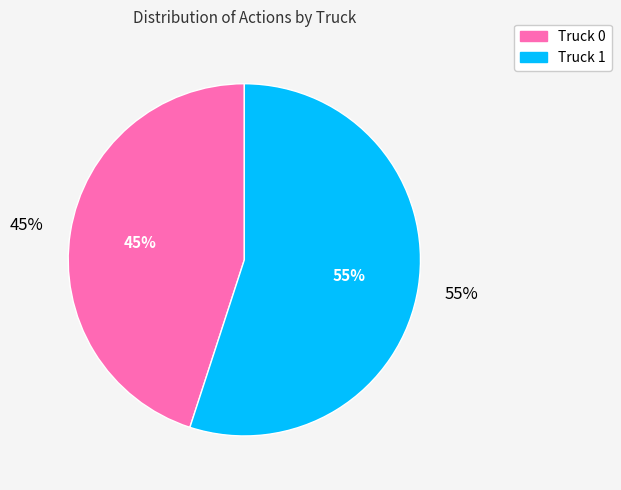

To the nearest percent, what portion does Truck 1 represent?

55%